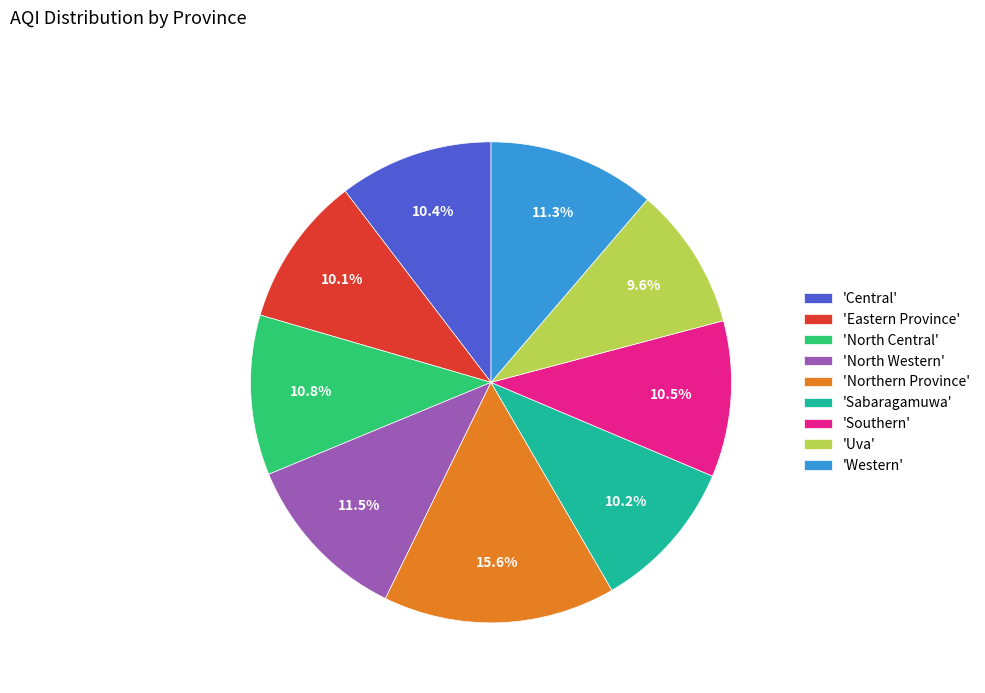

How much of the chart is everything except 'North Western'?

88.5%